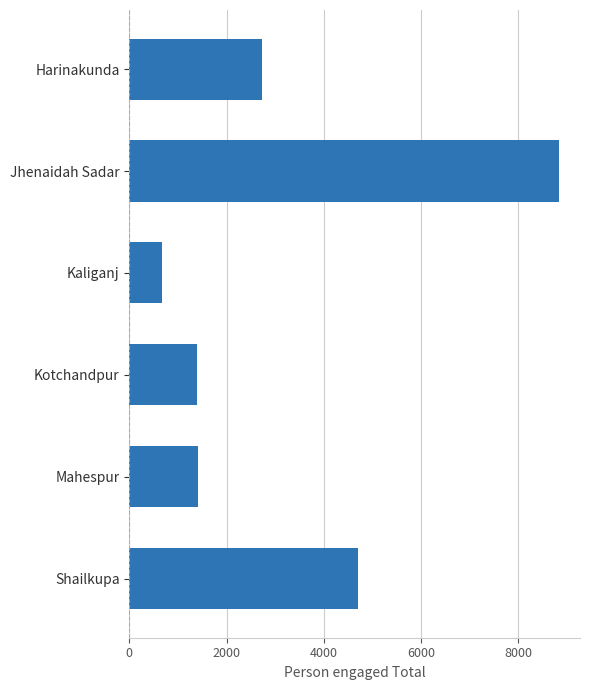

What is the maximum value shown in the chart?

8825